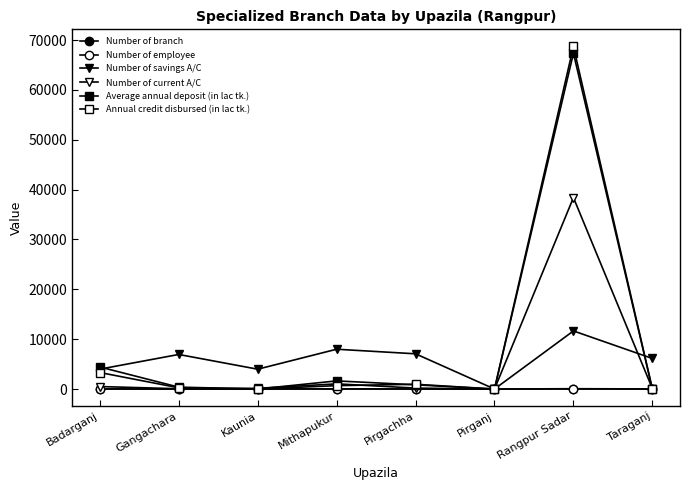

At Pirganj, list the series in order from largest to smallest.

Number of branch, Number of employee, Number of savings A/C, Number of current A/C, Average annual deposit (in lac tk.), Annual credit disbursed (in lac tk.)